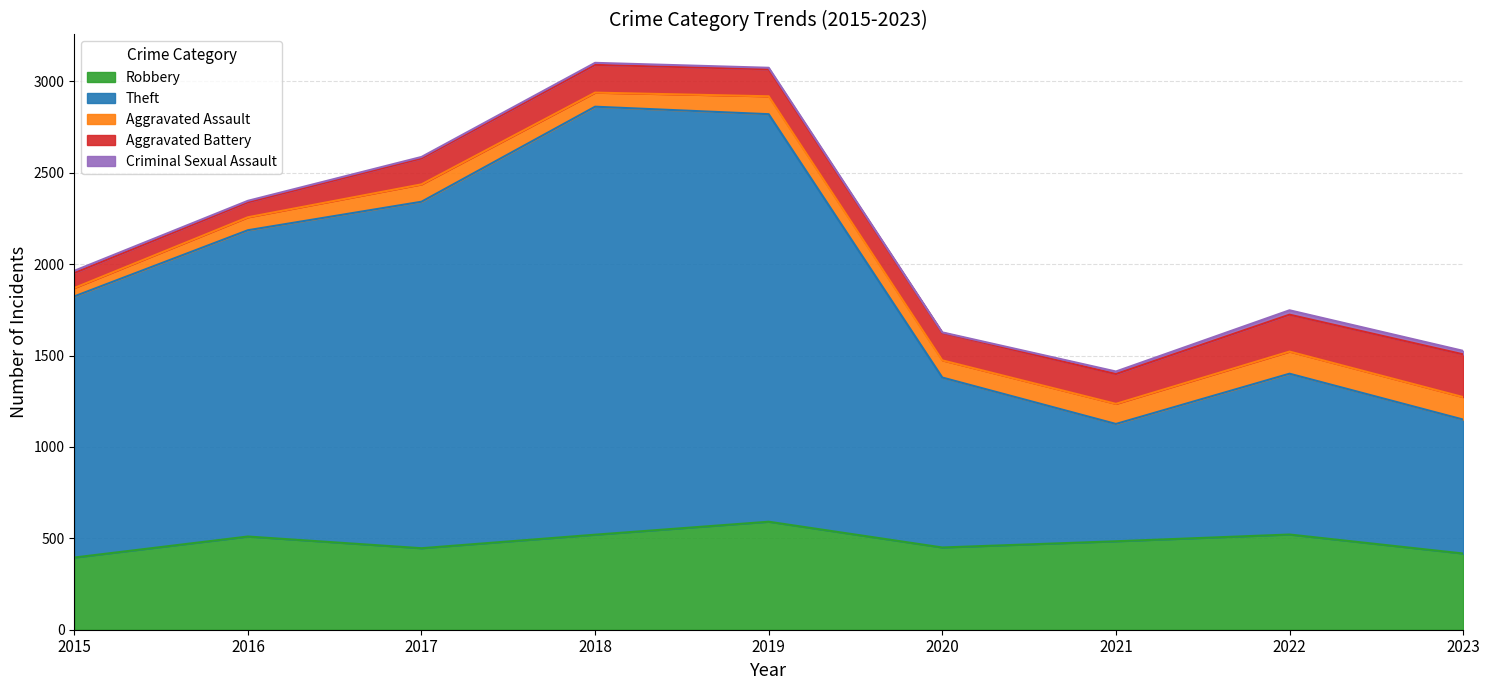

At which category does Theft reach its first local valley?

2021